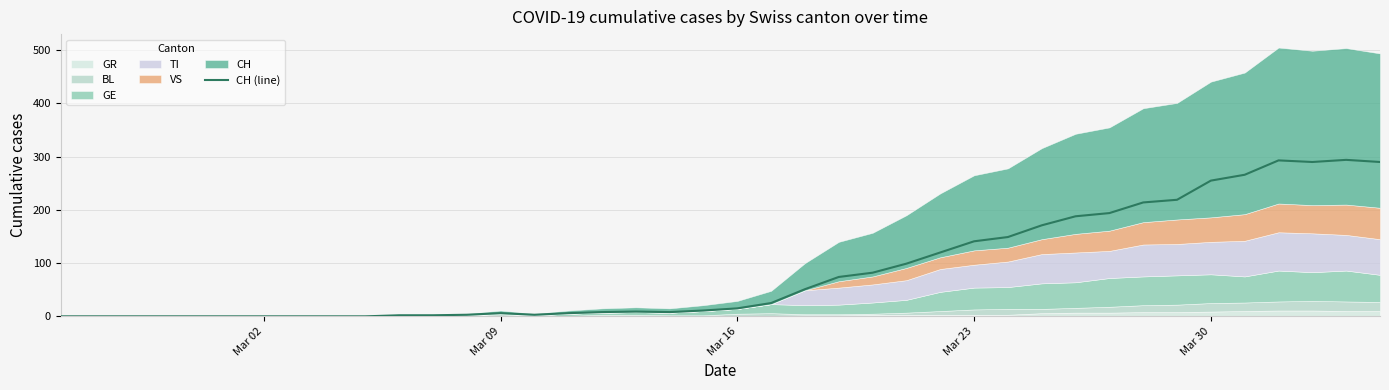

How many interior local peaks (higher than both neighbors) does the data have?

4